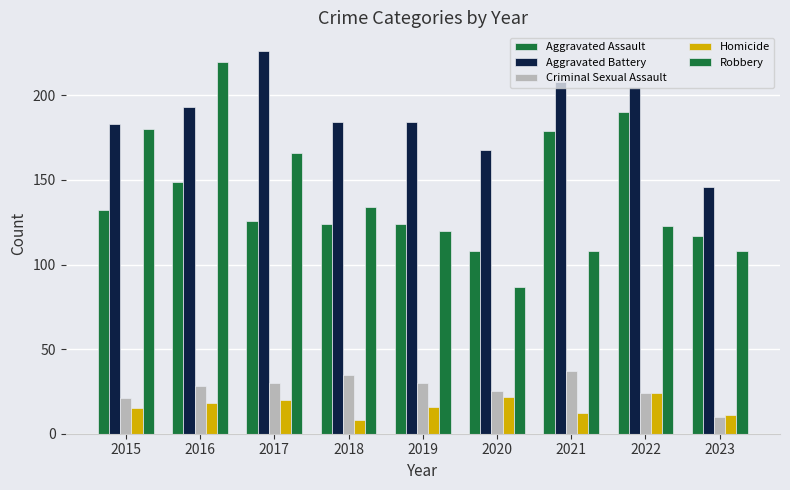

At which category is the sum across all series the highest?

2016